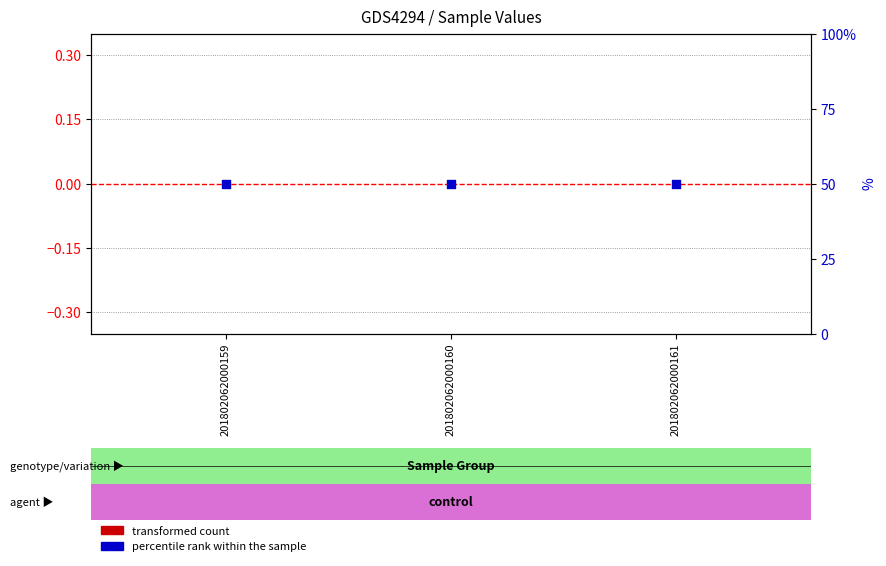

Which series reaches the minimum Y coordinate?

transformed count